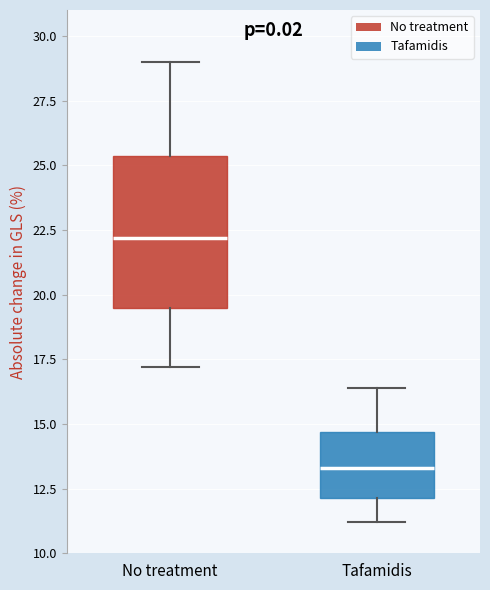

Where does the upper whisker of the box for Tafamidis end on the y-axis? The values are not printed on the chart, so give them approximately, as read against the axis.

16.5